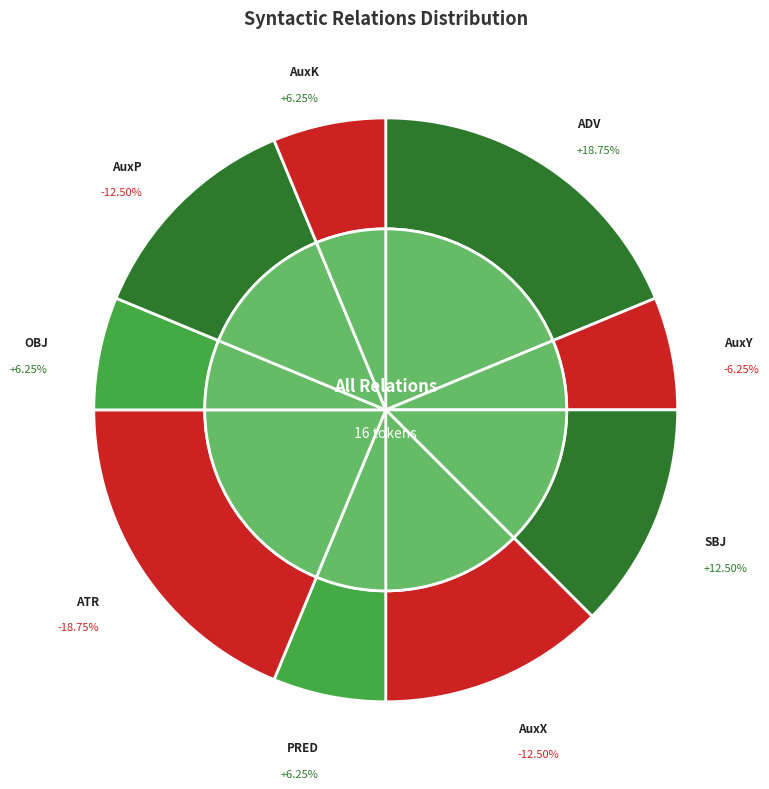

To the nearest percent, what percentage of the pie is PRED?

6%